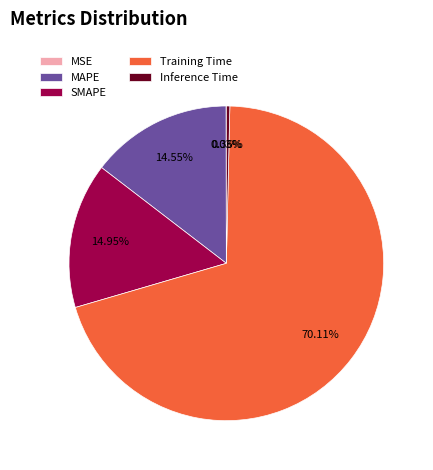

Is the sum of SMAPE and Inference Time greater than half?

No